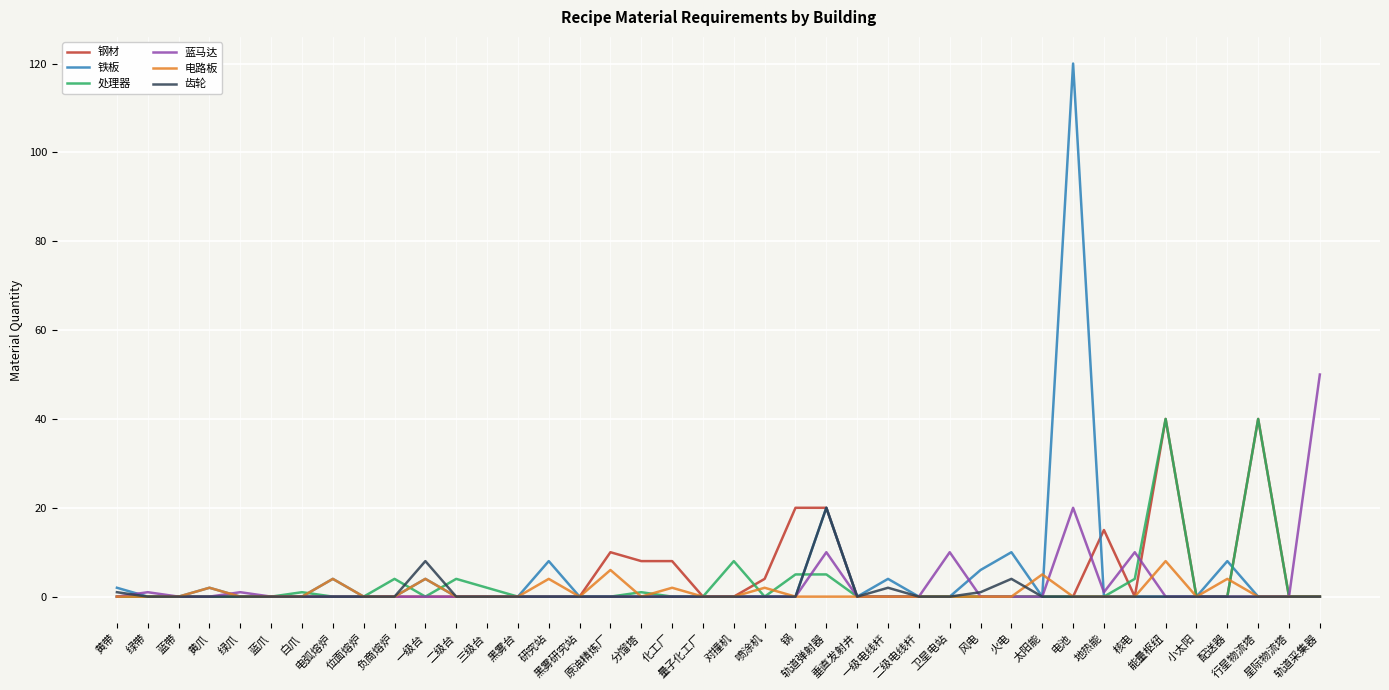

What is the highest value of the 齿轮 series?

20